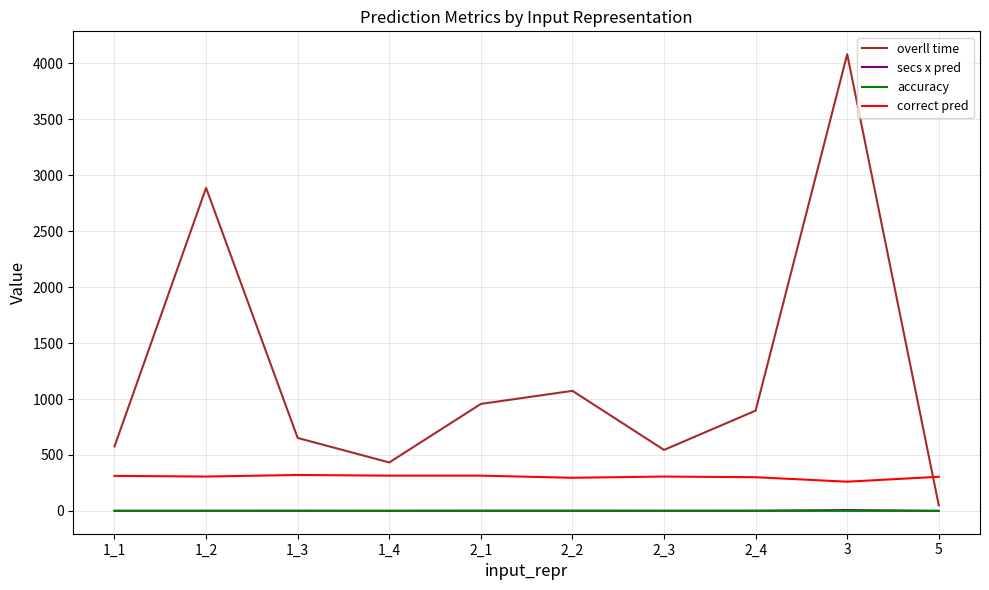

What are all the series names shown in the legend?

overll time, secs x pred, accuracy, correct pred